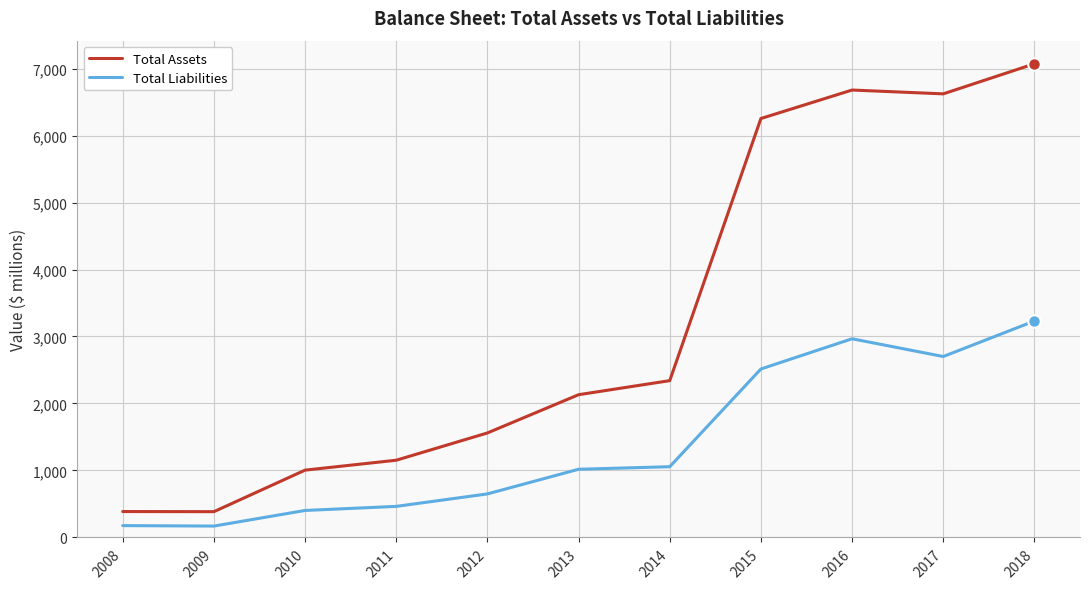

What is the smallest value displayed?

170